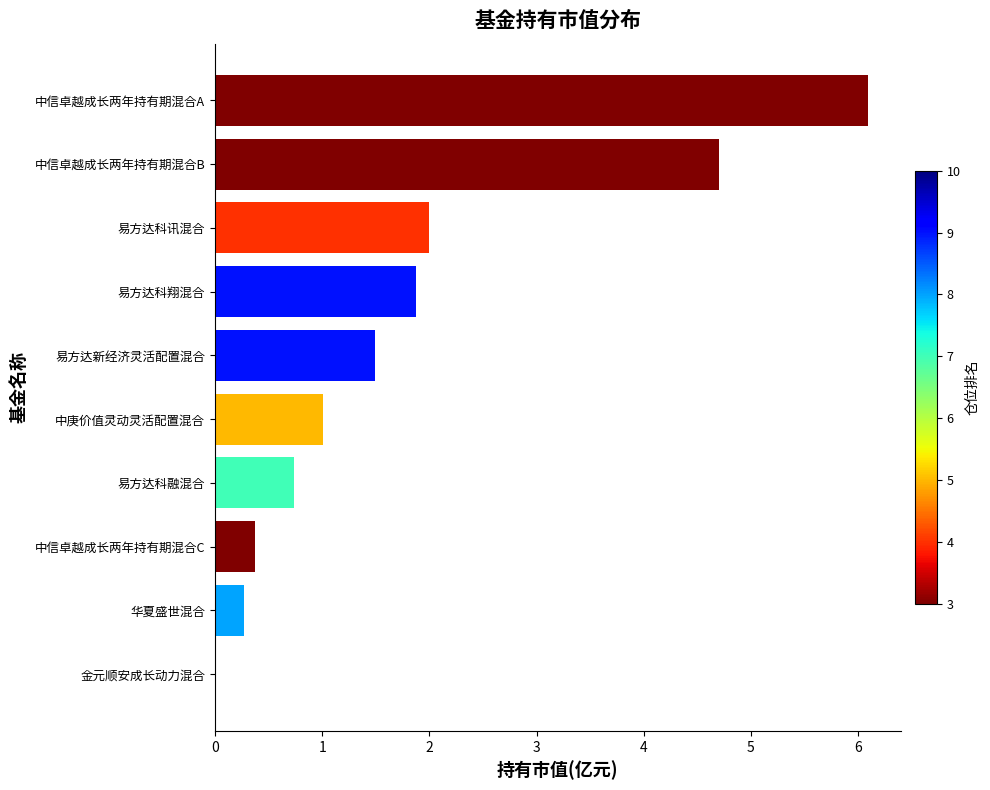

The value at 易方达科翔混合 is 1.9. True or false?

True